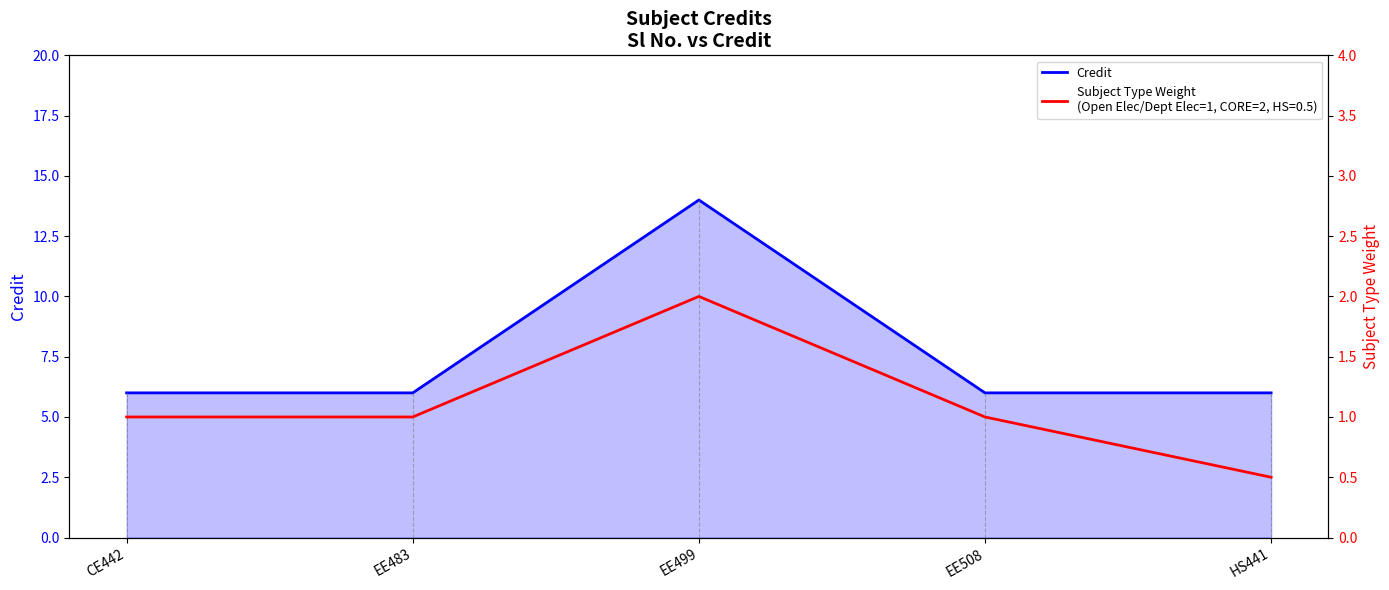

What is the highest value of the Credit series?

14